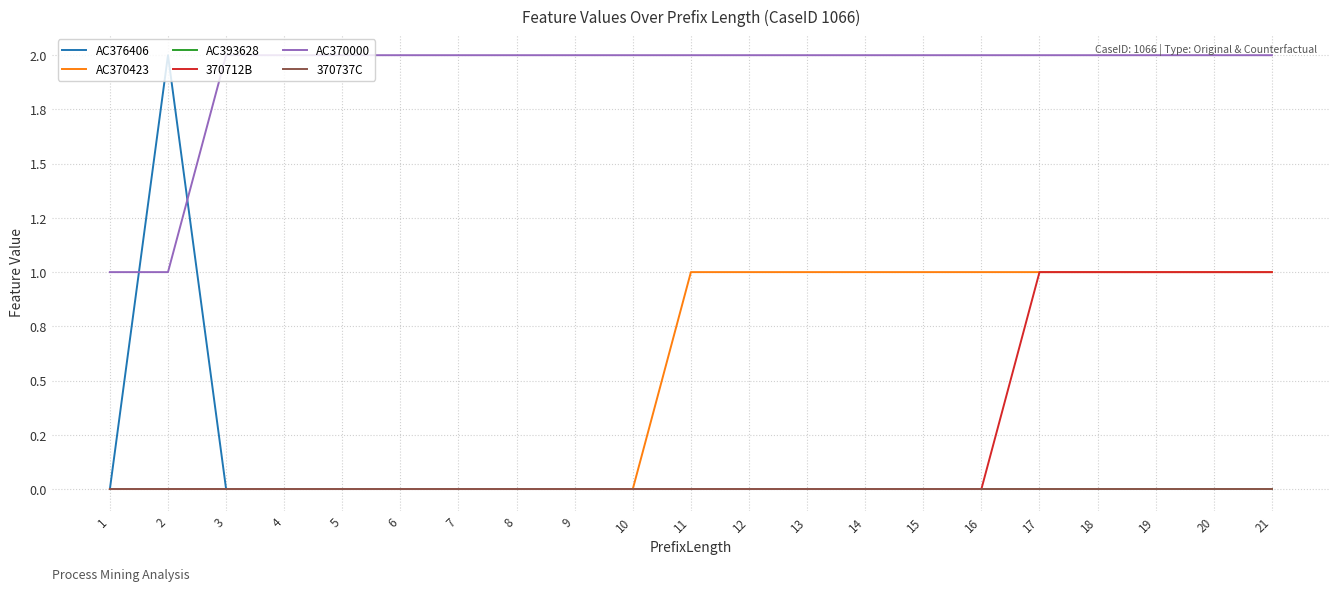

True or false: AC370423 and 370712B intersect in this chart.

False